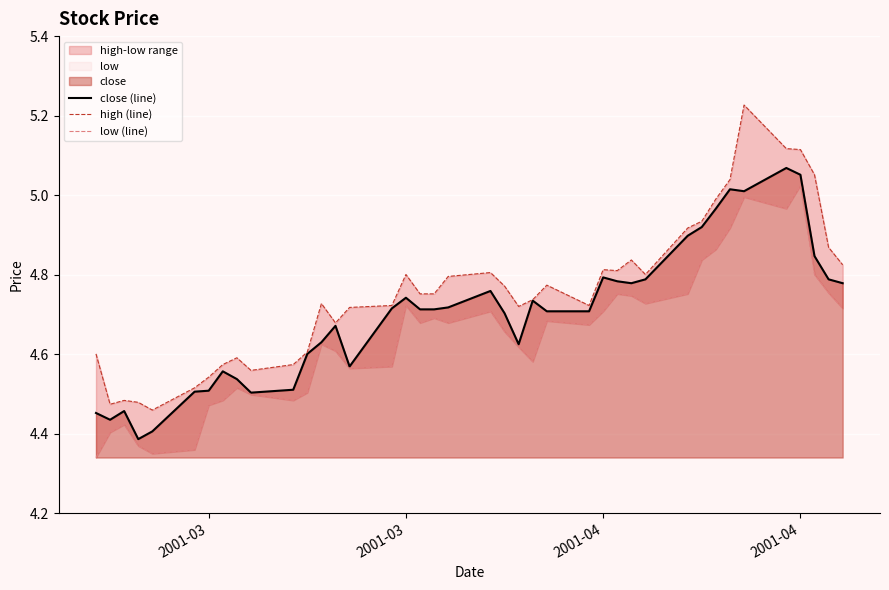

At which category does high (line) reach its first local valley?

2001-03